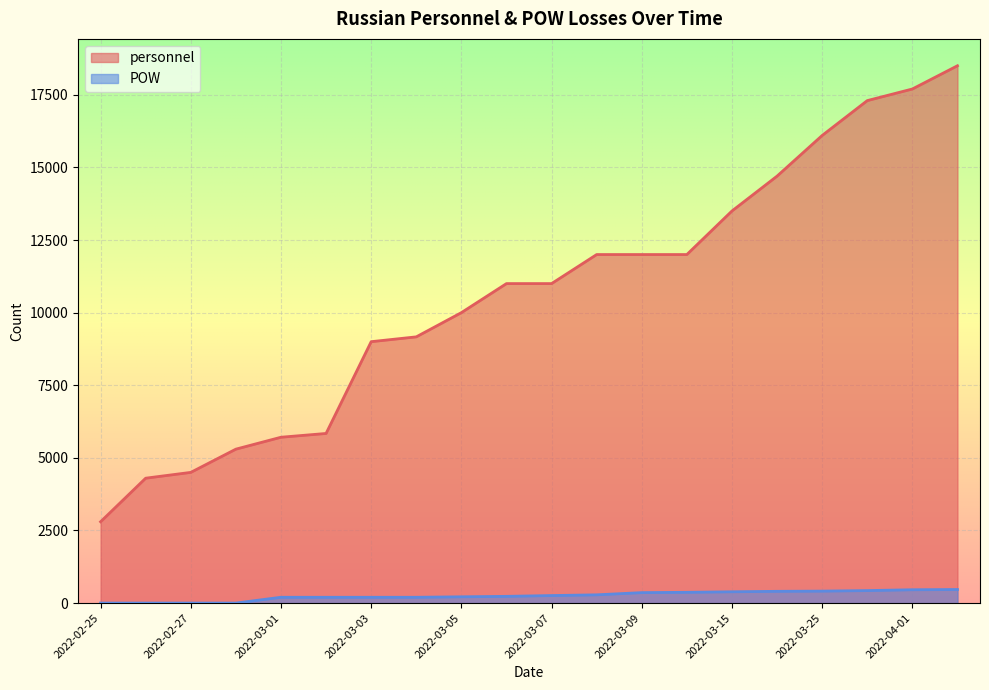

What is the total value across all series at 2022-03-06?

11232